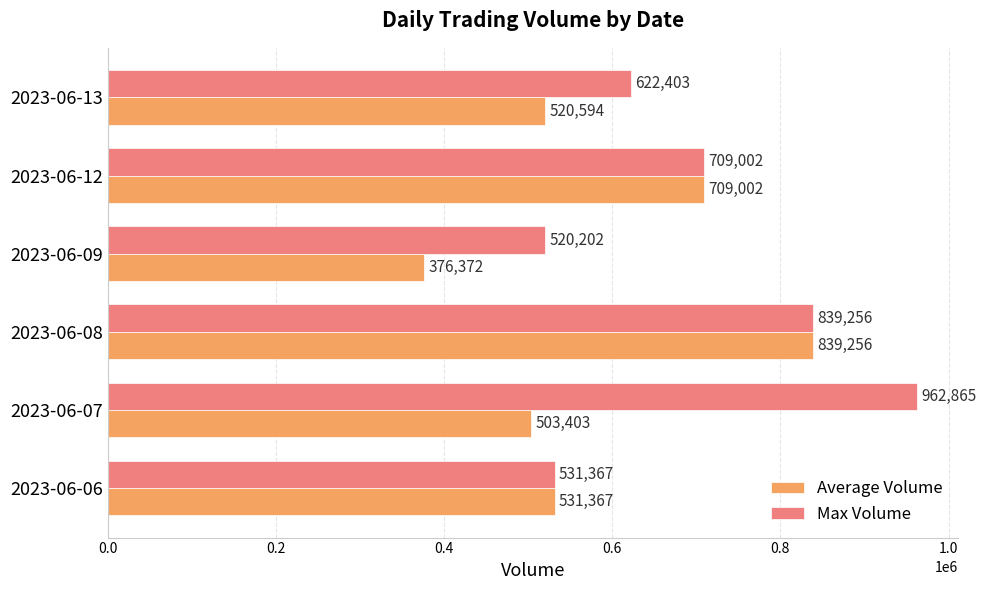

How many data points in Max Volume are less than 709002?

3